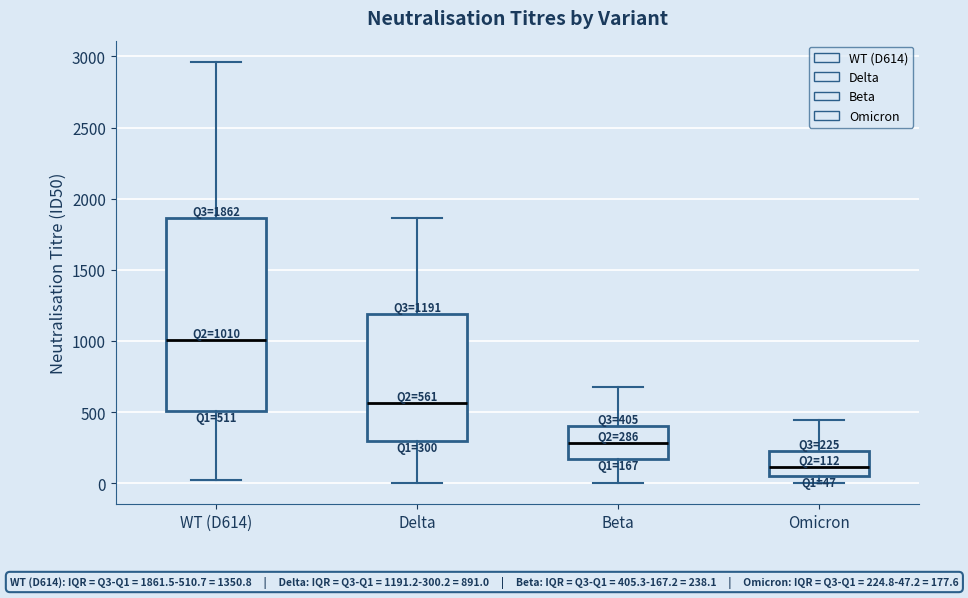

Which box's median line is the lowest?

Omicron